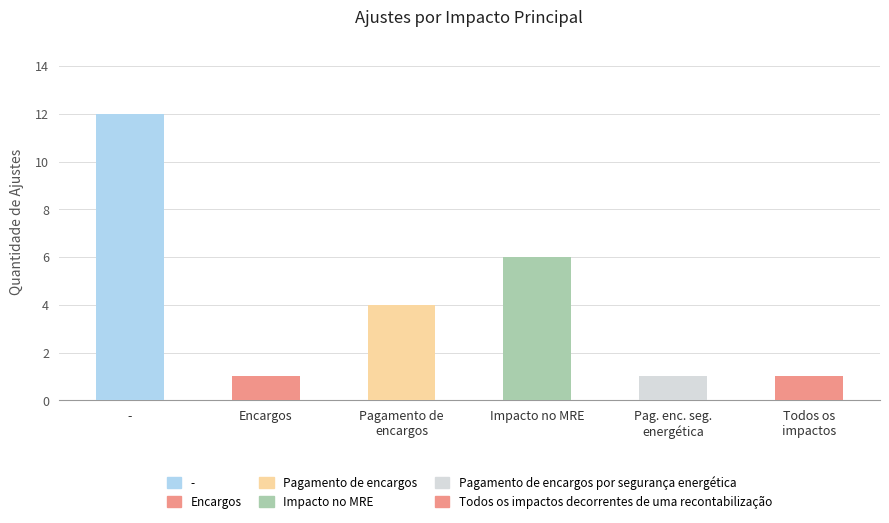

True or false: the data shows 12 at -.

True